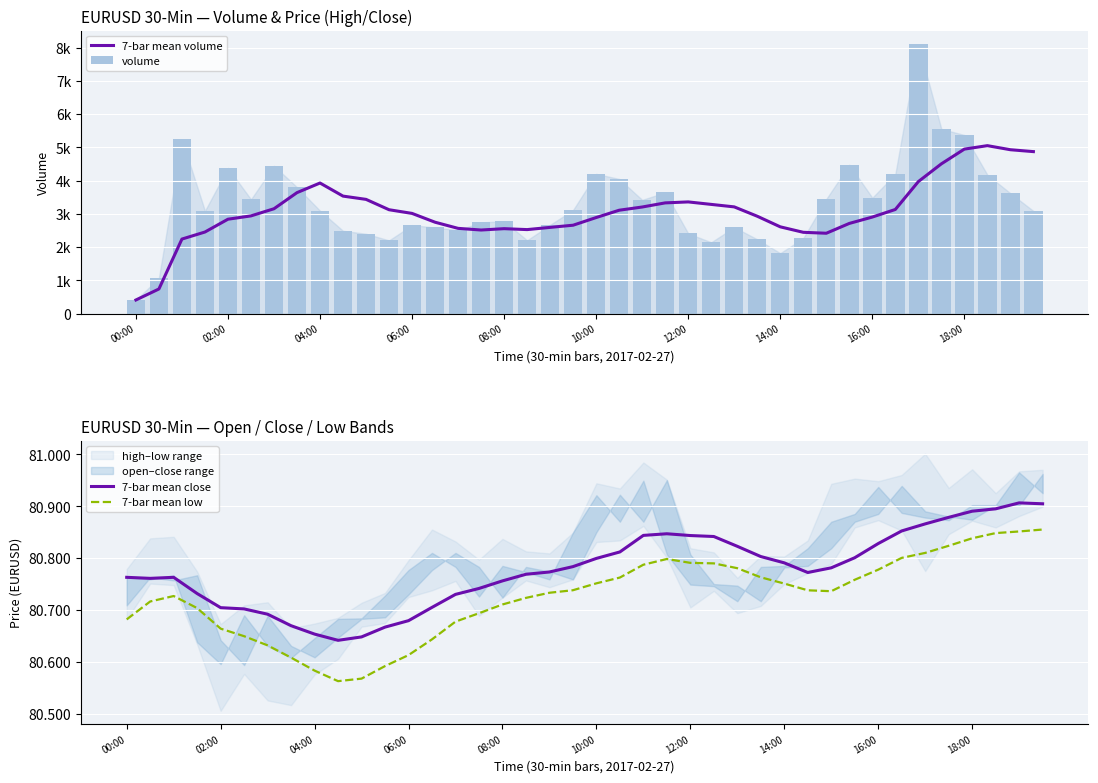

The value of 7-bar mean close at 10:00 is 80.8. True or false?

True